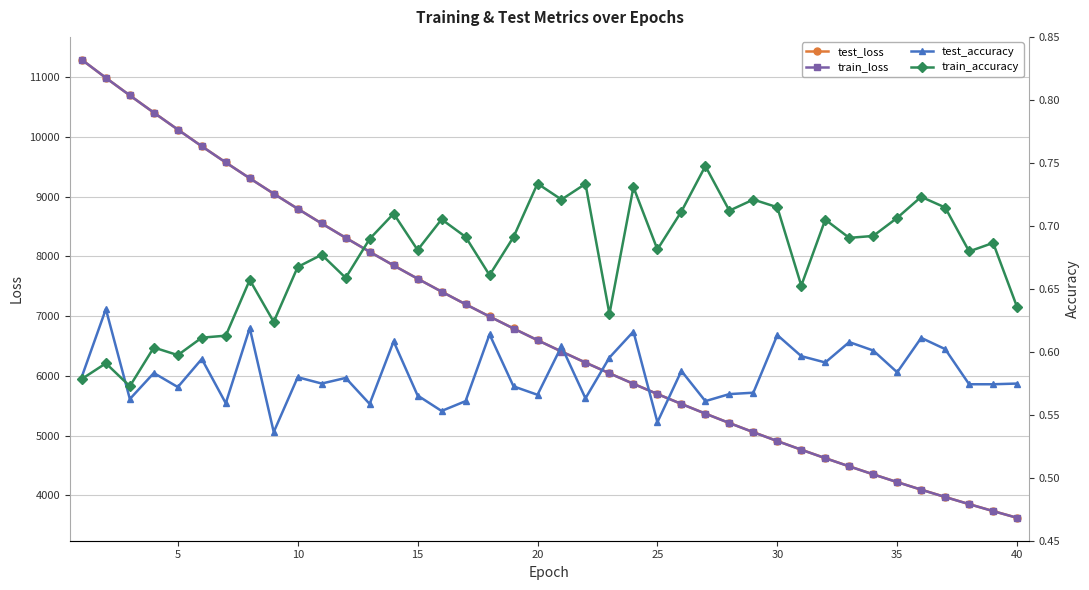

How many data points does each series have?

40